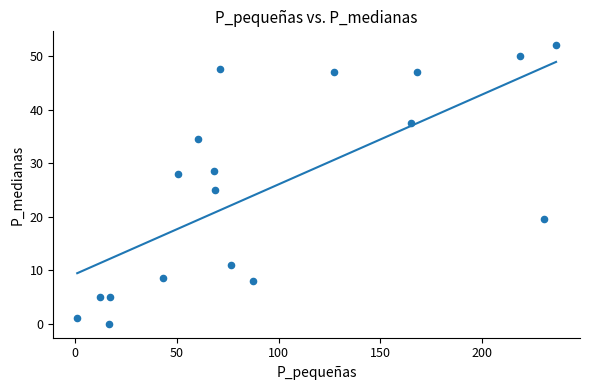

What Y value in the scatter plot is closest to 26?

25.0